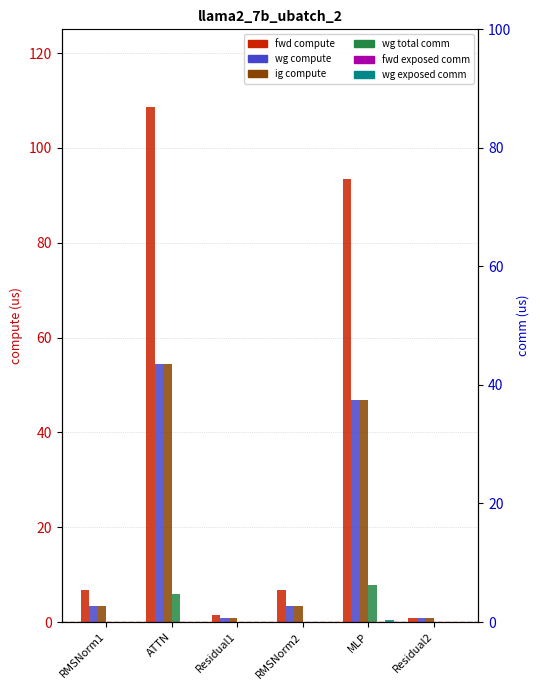

What is the maximum value shown in the chart?

108.7